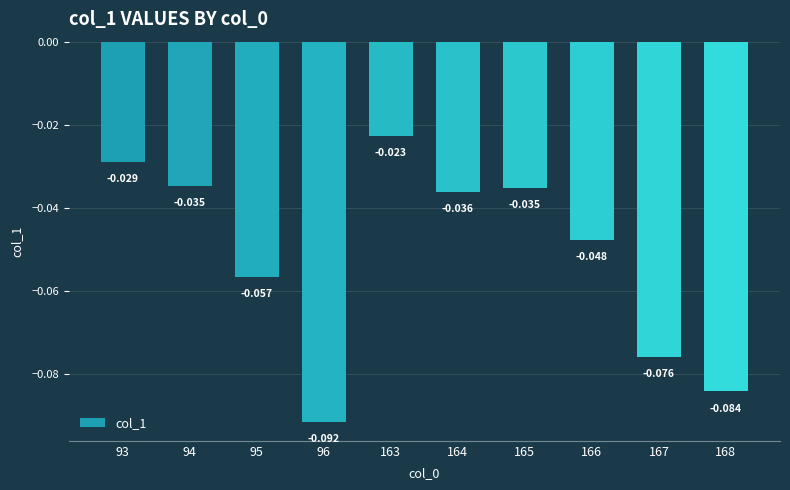

What is the smallest value displayed?

-0.1